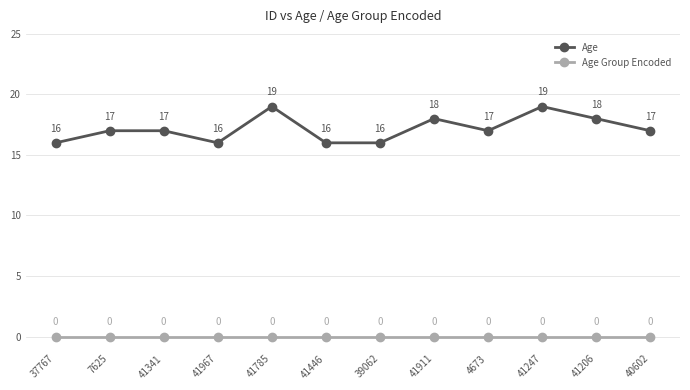

The value of Age at 4673 is 17. True or false?

True